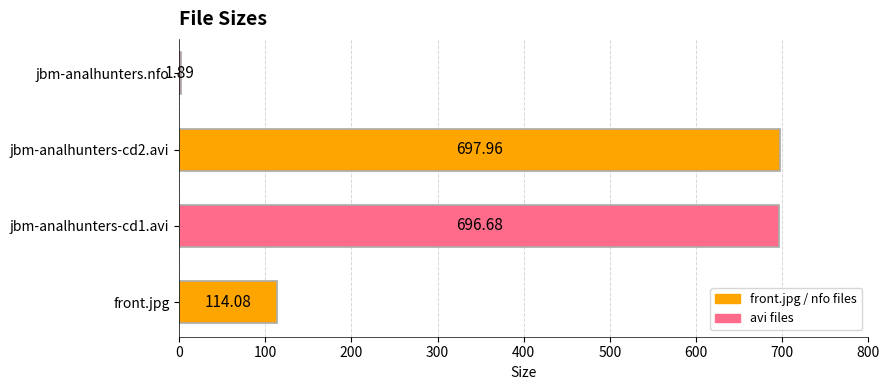

Are the bars grouped side by side (vs. stacked)?

No